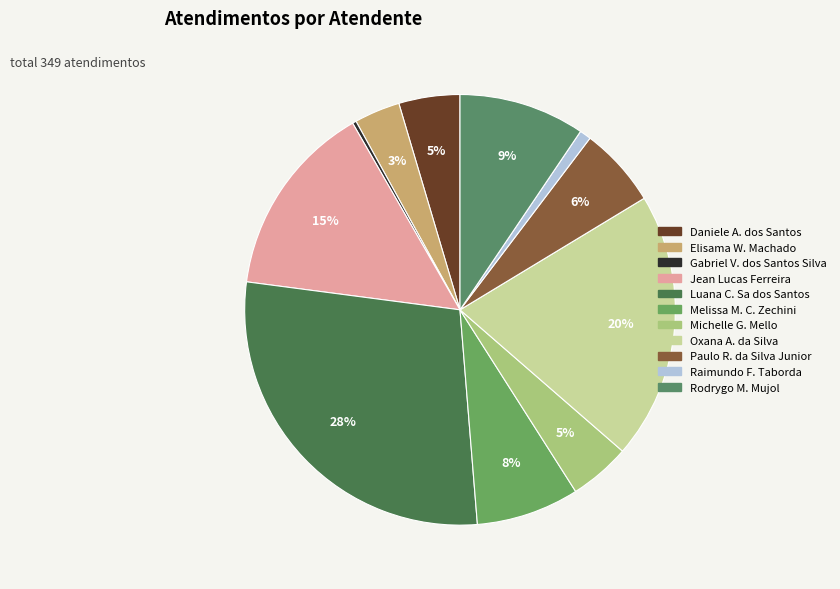

What is the smallest slice in the pie chart?

Gabriel Viana dos Santos Silva